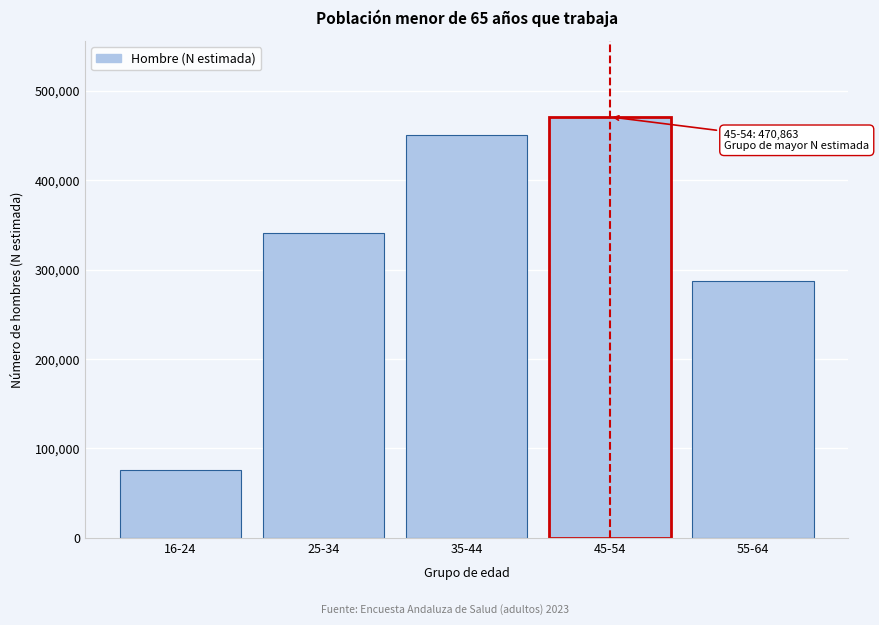

Reading left to right, what are all the values shown in this chart?

76376	341463	450778	470863	287615